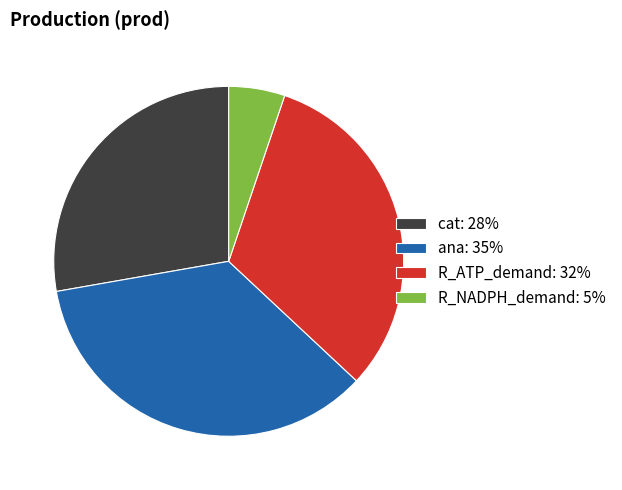

True or false: R_NADPH_demand accounts for 5% of the total.

True